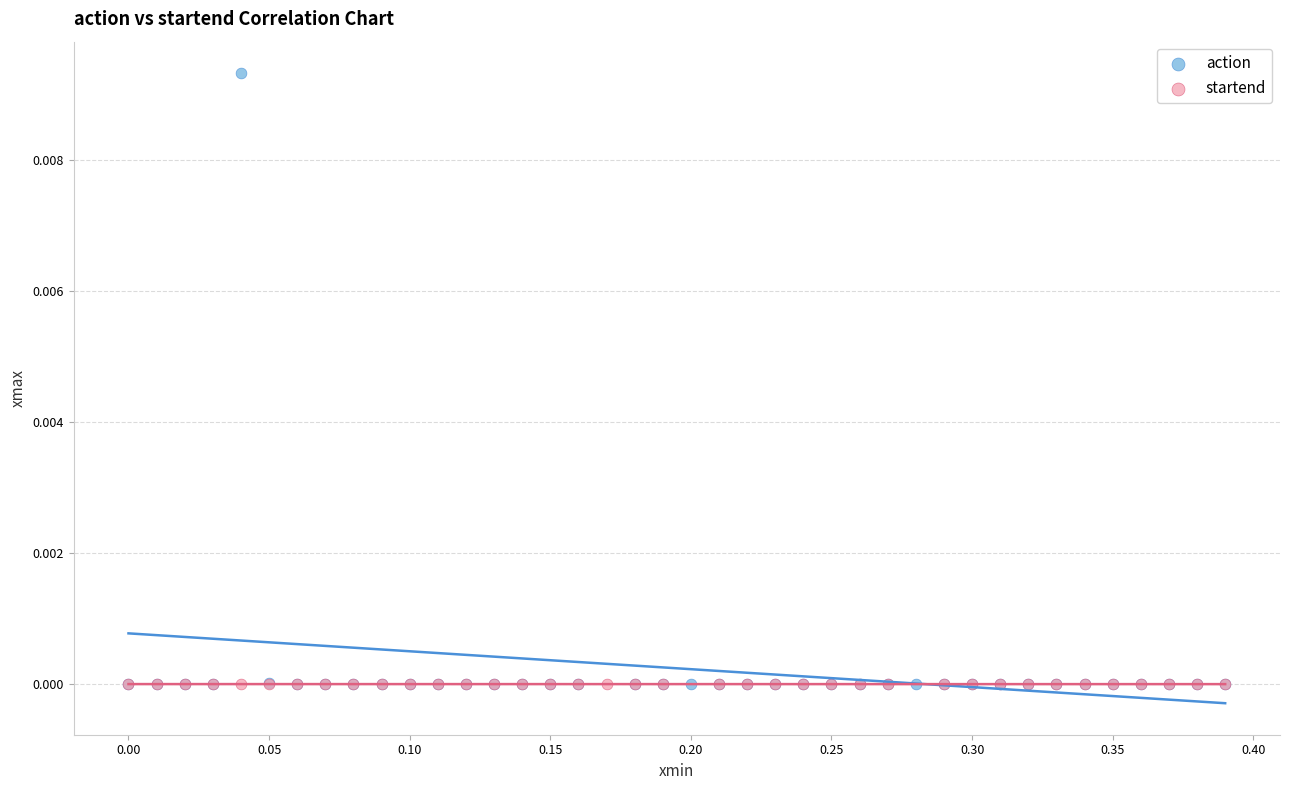

Which series contains the highest Y value?

action